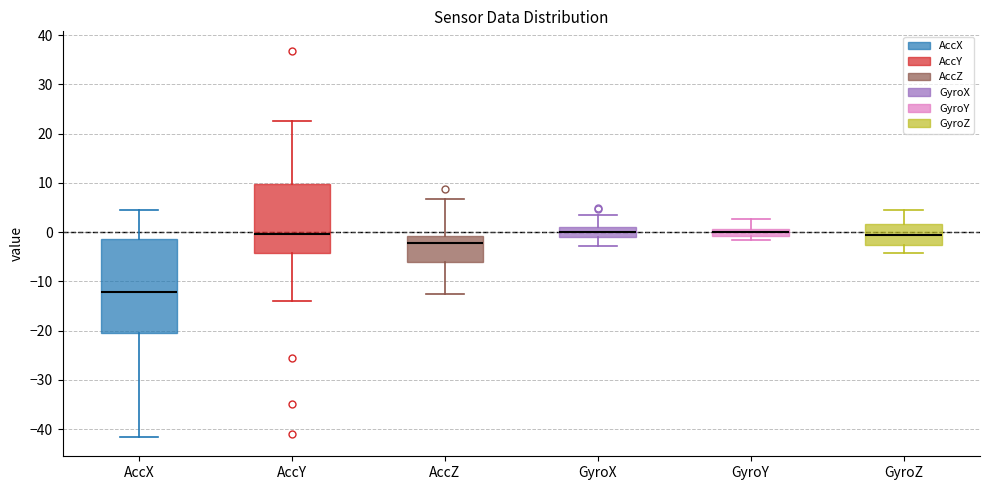

Which box is the tallest, from its lower edge to its upper edge?

AccX